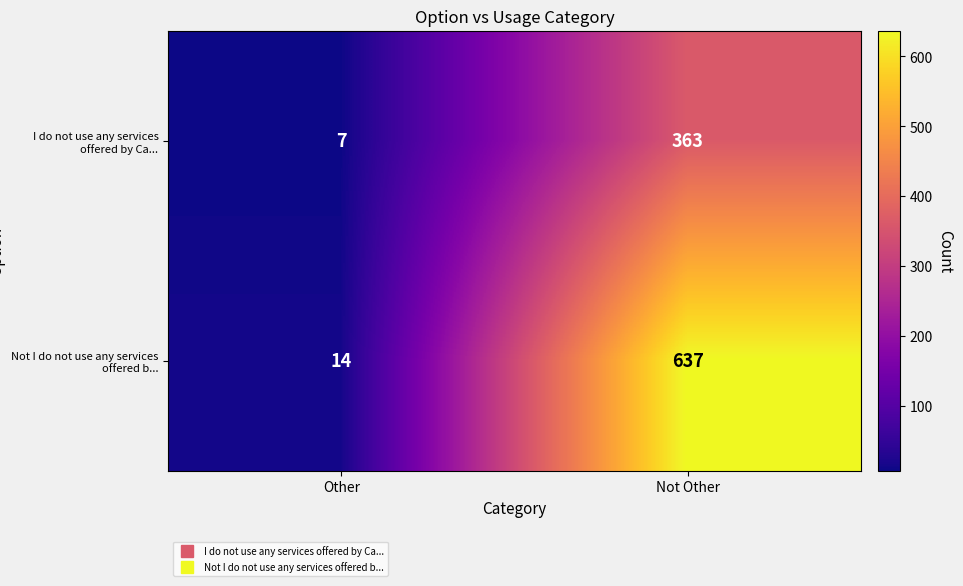

How many series are shown in this chart?

2